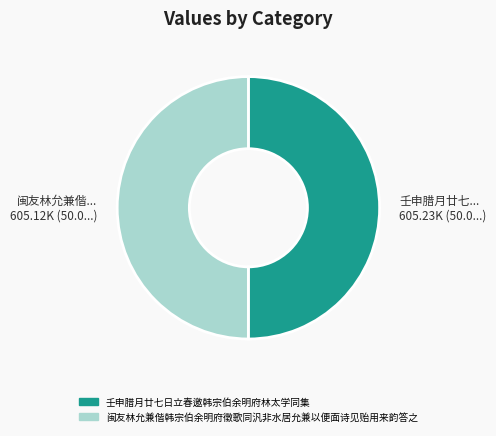

True or false: 闽友林允兼偕韩宗伯余明府徵歌同汎非水居允兼以便面诗见贻用来韵答之 accounts for 50% of the total.

True